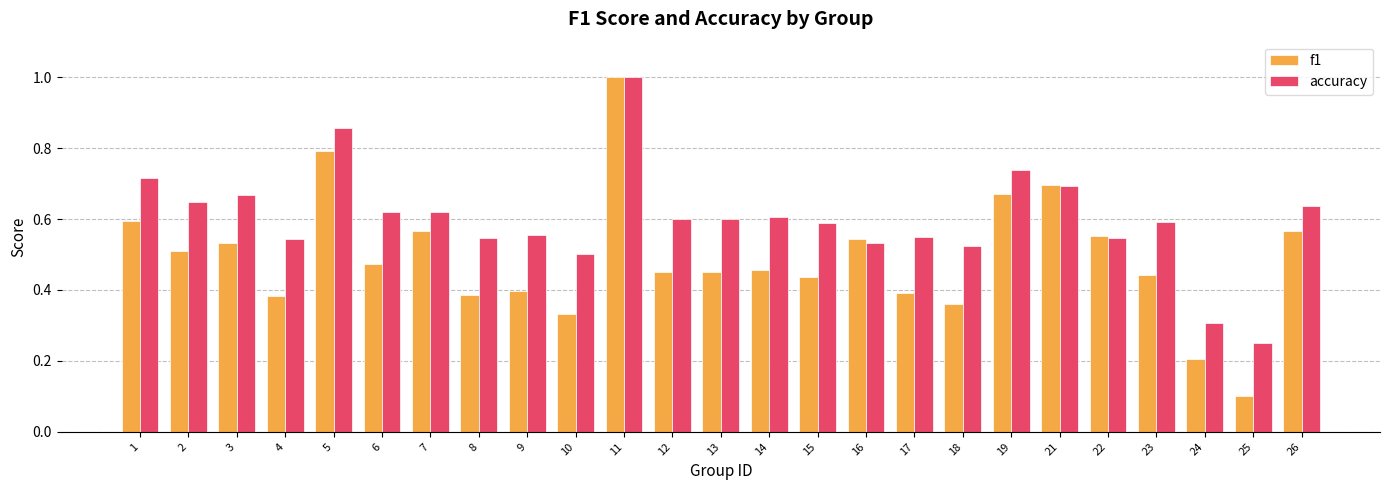

What is the total value across all series at 9?

1.0